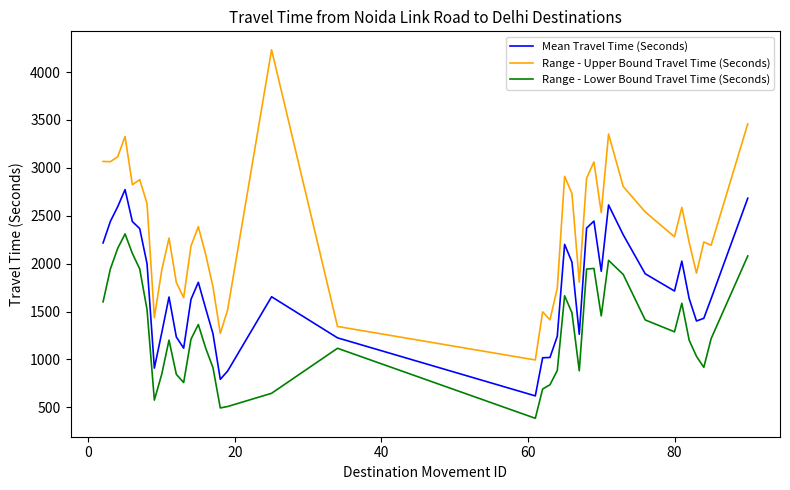

Which series has the widest spread of values?

Range - Upper Bound Travel Time (Seconds)